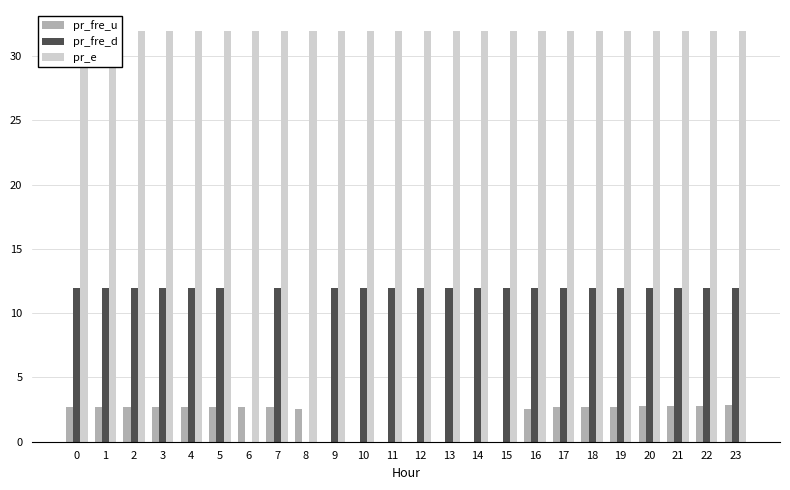

What is the total value across all series at 11?

44.0